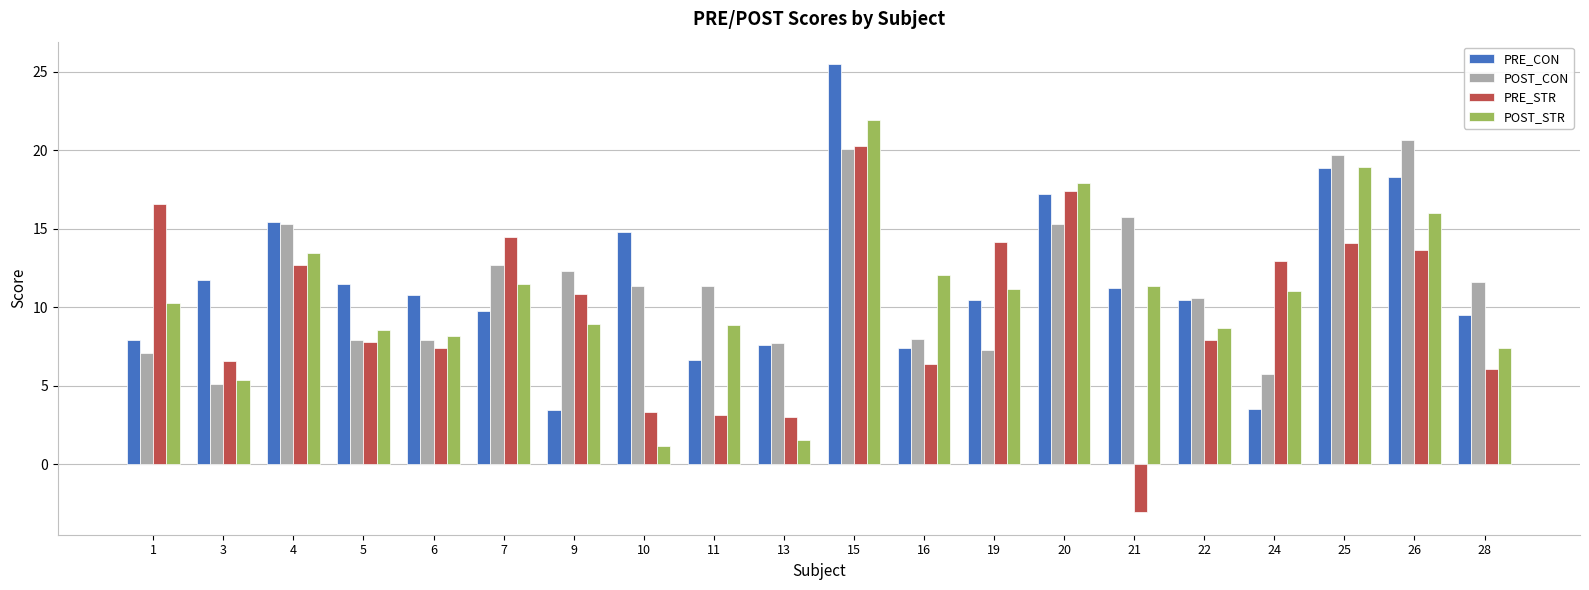

What is the difference between the PRE_STR values at 22 and 4?

4.8